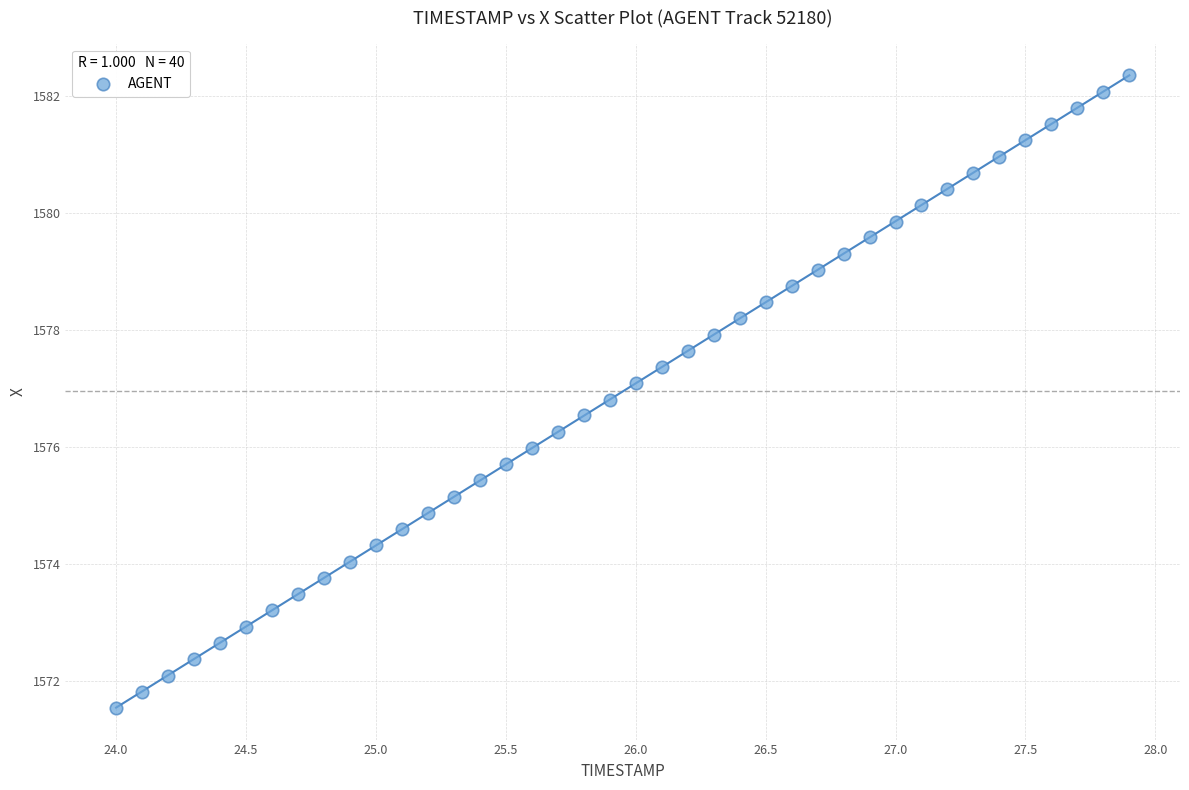

What is the range of X values (max minus min)?

3.9